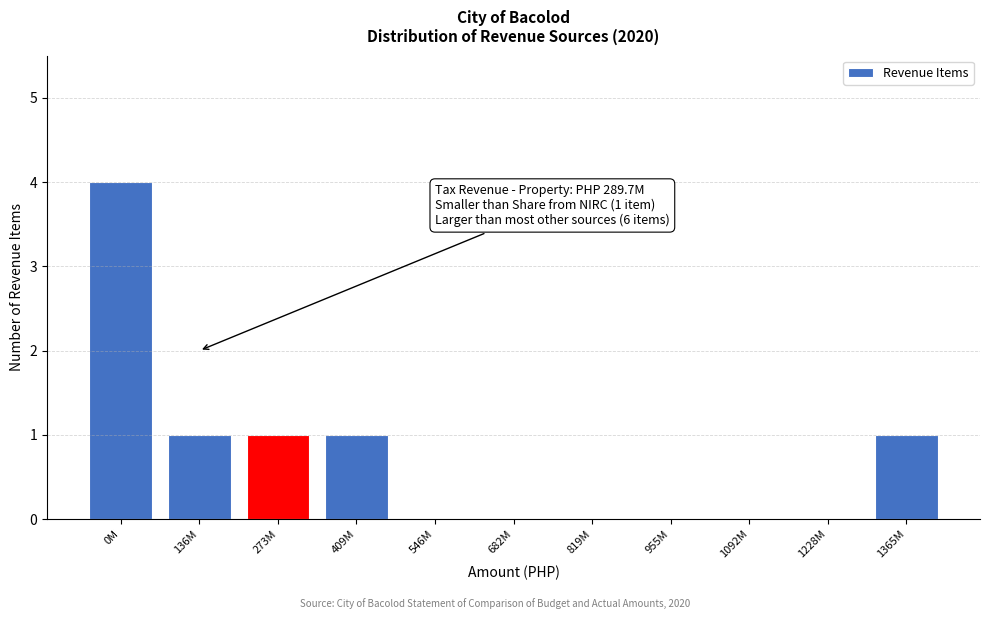

Reading left to right, extract all data points from this chart.

0M=4	136M=1	273M=1	409M=1	546M=0	682M=0	819M=0	955M=0	1092M=0	1228M=0	1365M=1